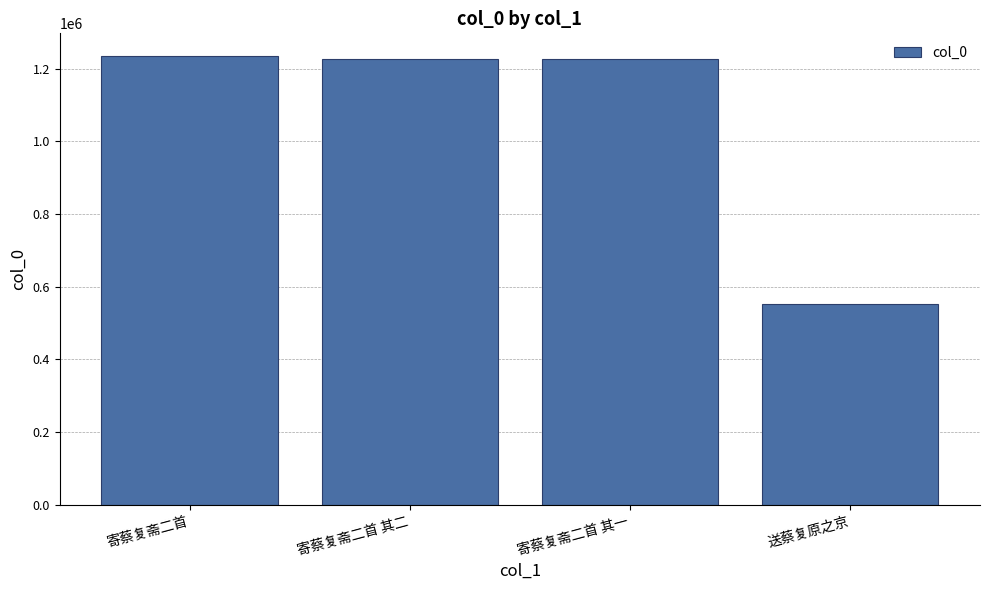

What is the difference between the values at 寄蔡复斋二首 其一 and 送蔡复原之京?

674247